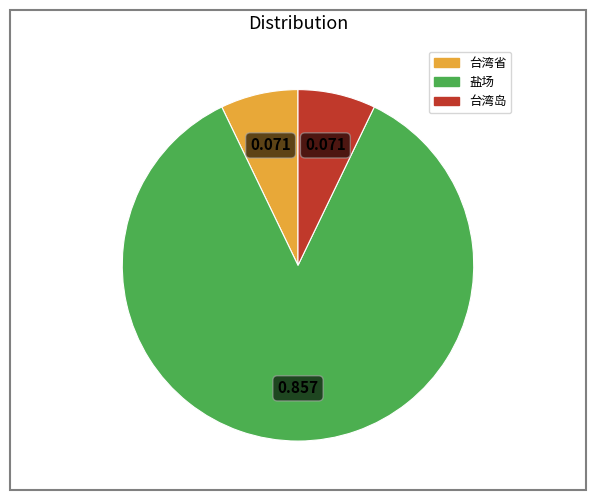

What is the largest slice in the pie chart?

盐场